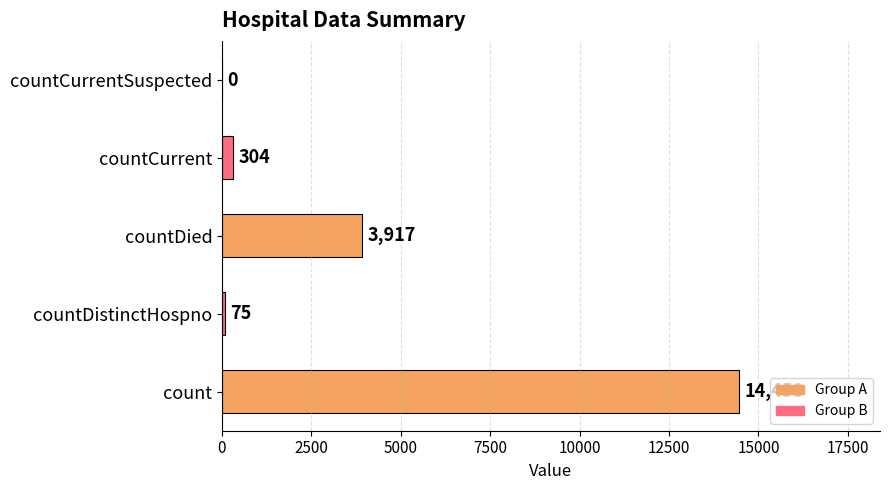

Which label corresponds to the largest value in the chart?

count